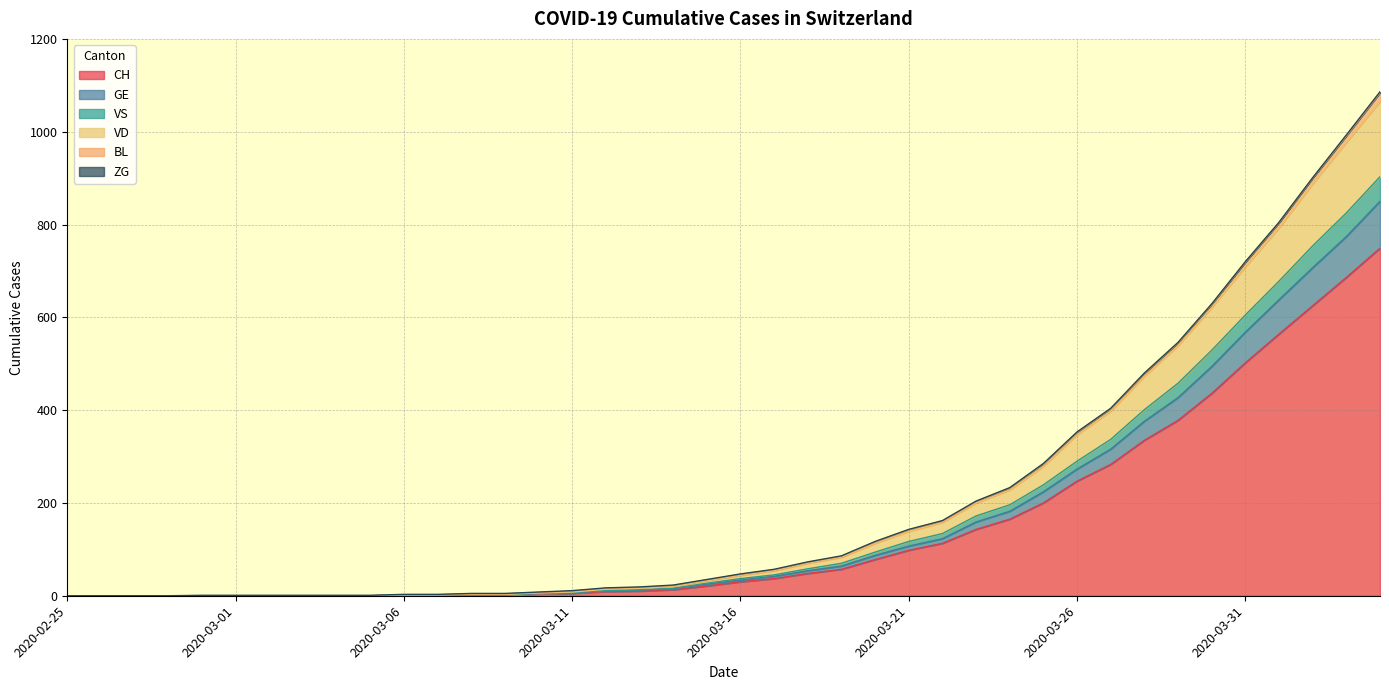

The value of CH at 2020-03-22 is 113. True or false?

True